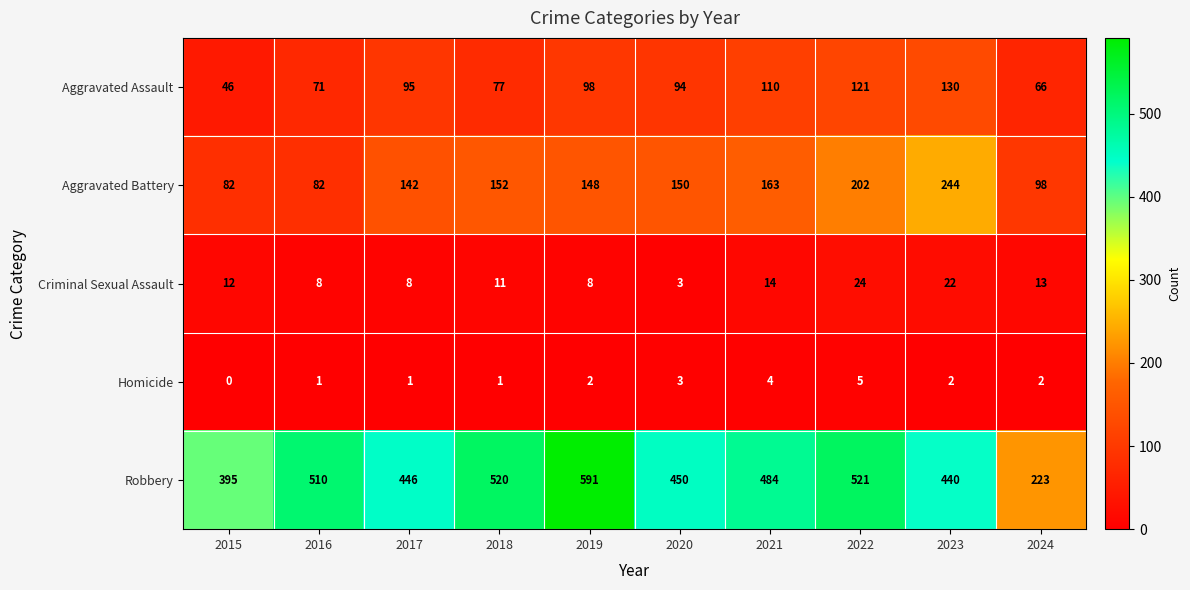

Which series has the largest total across all categories?

Robbery